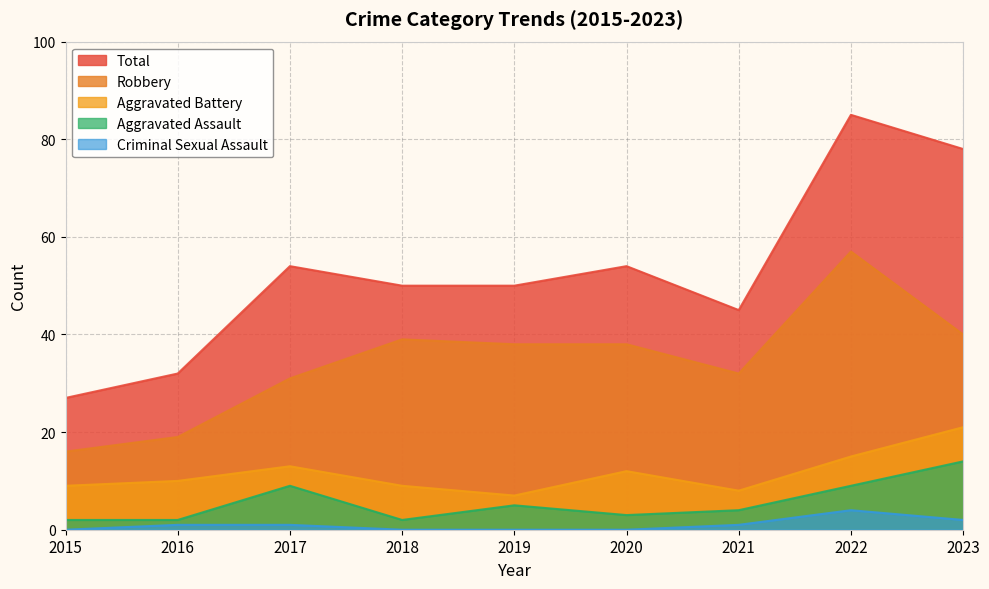

Which series has the widest spread of values?

Total